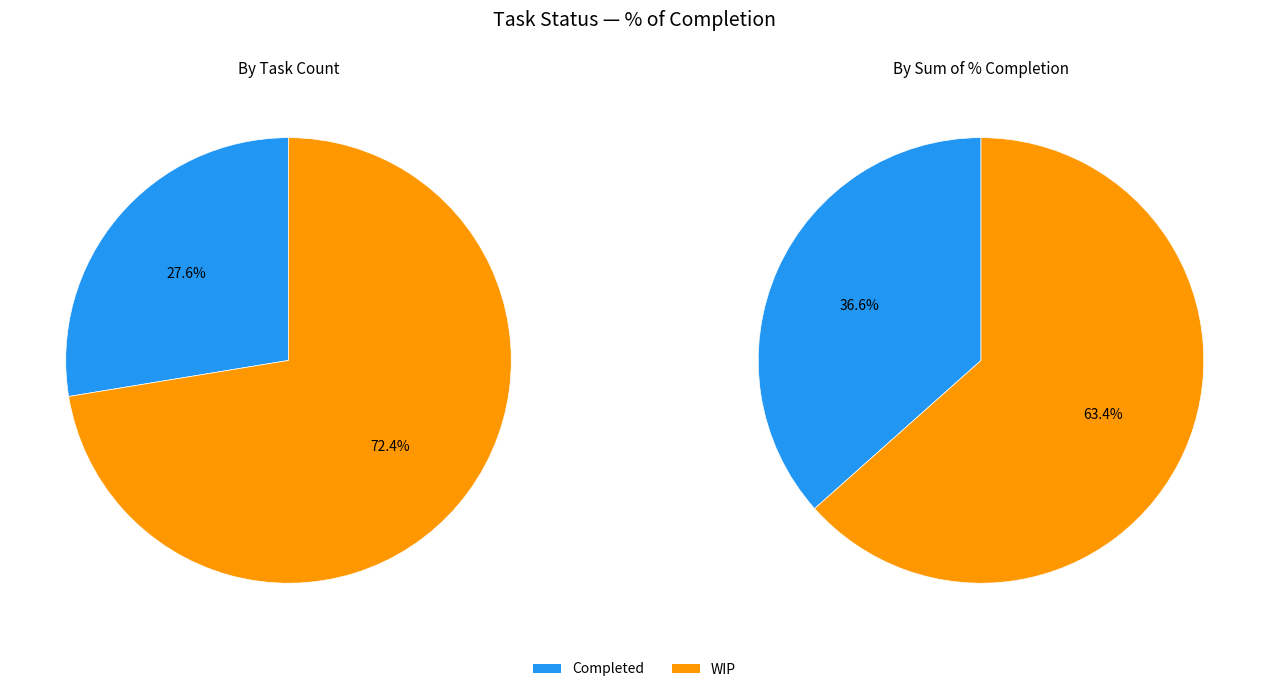

Approximately how many times larger is the value at Completed compared to WIP?

0.6